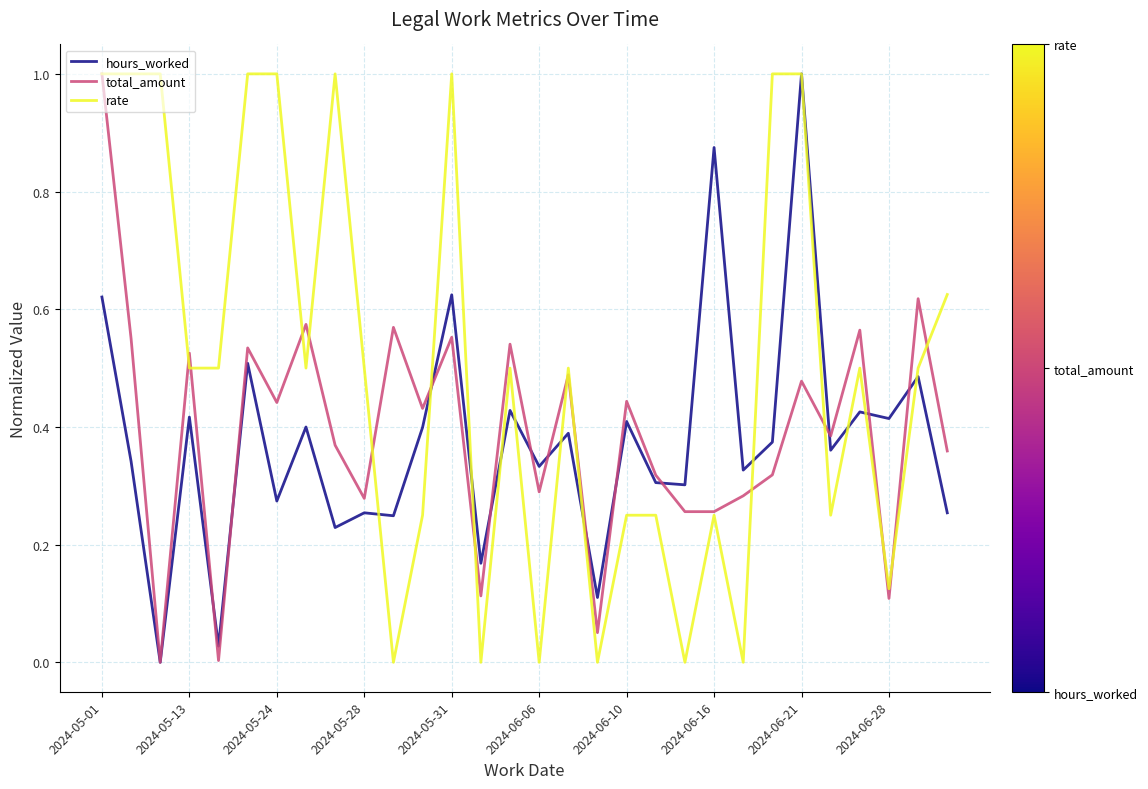

What is the highest value of the hours_worked series?

1.0